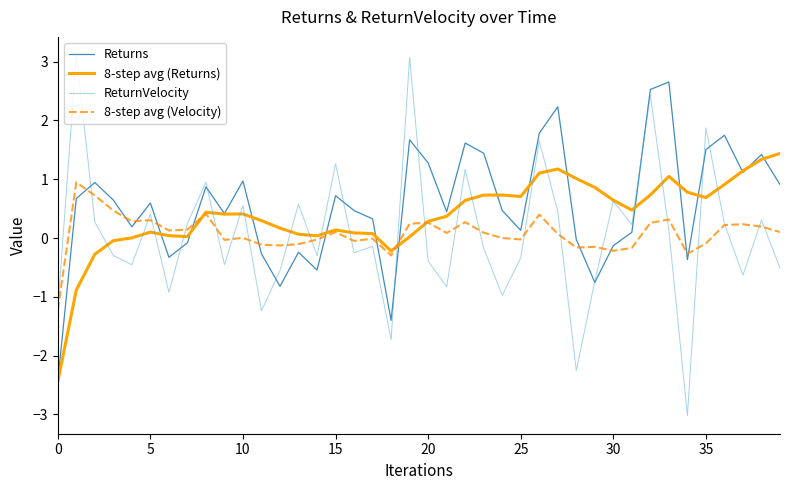

Does the chart have visible grid lines?

No